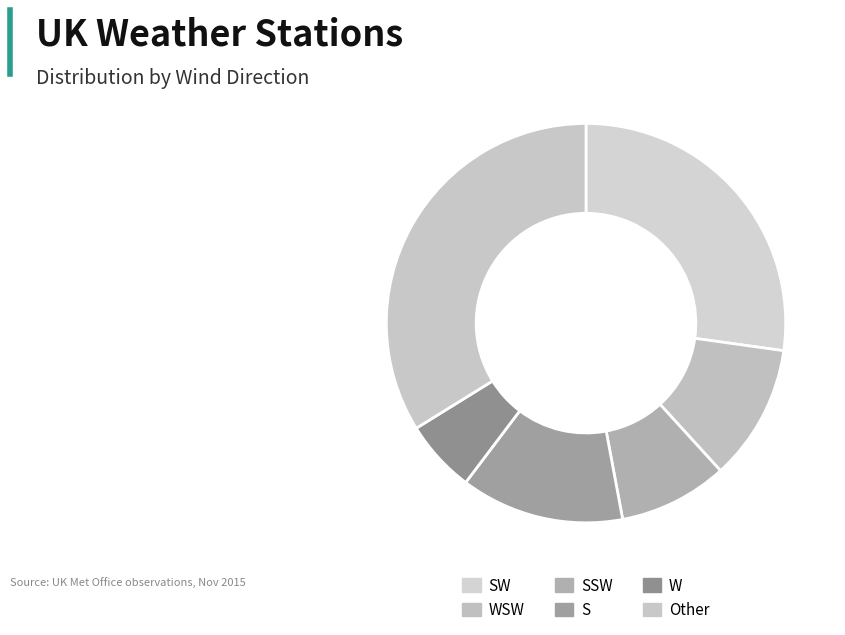

Does S account for over 50% of the chart?

No